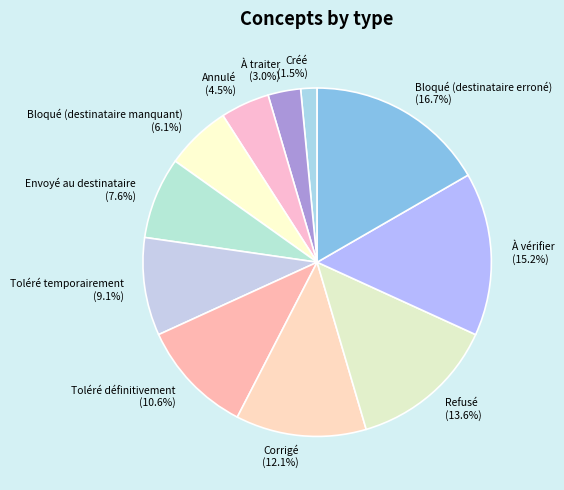

Count the number of slices in the pie.

11